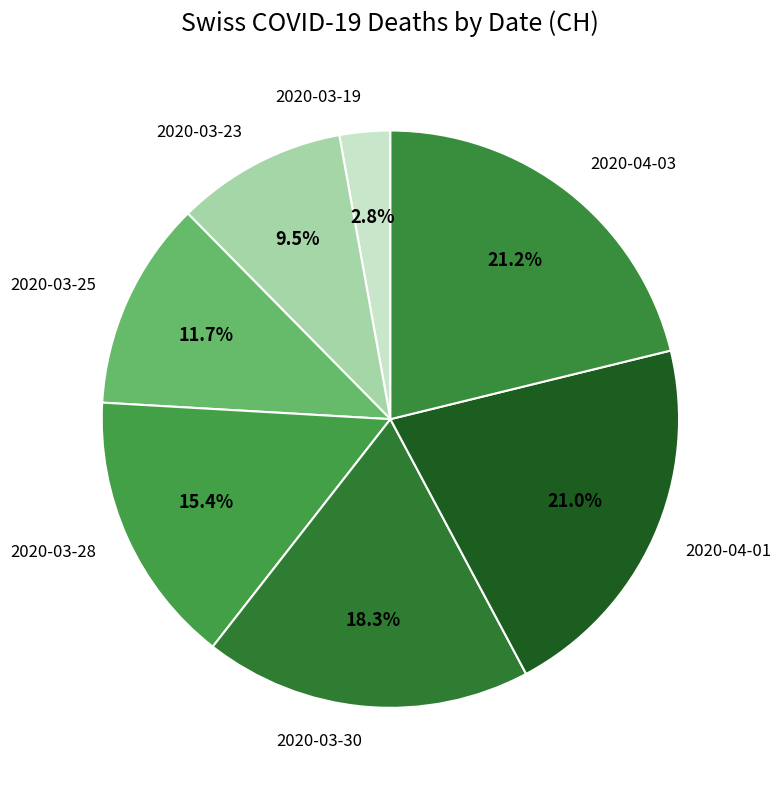

True or false: 2020-03-30 accounts for 31% of the total.

False